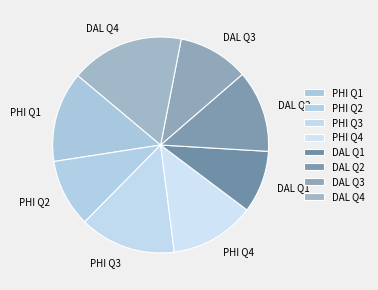

Which slice is the smallest?

DAL Q1